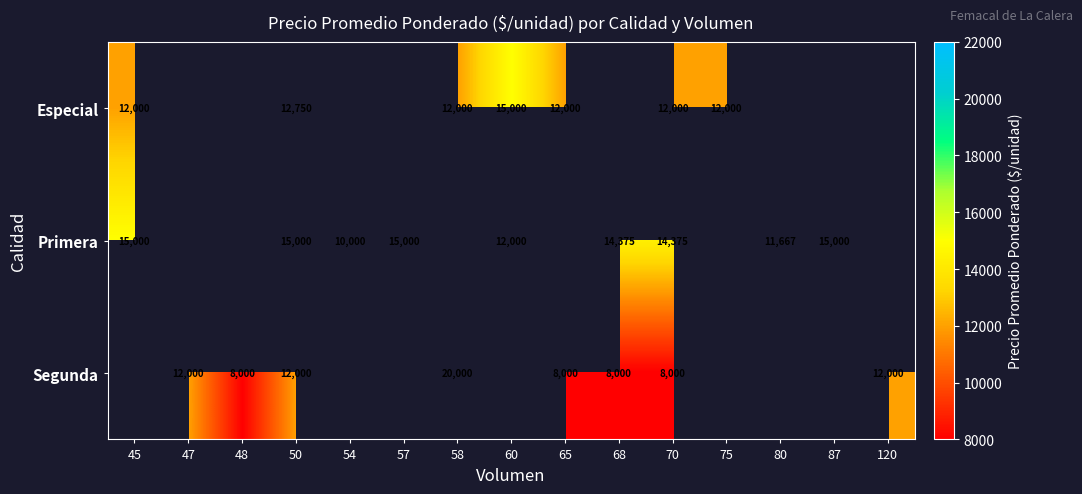

At which category does the chart reach its minimum across all series?

48